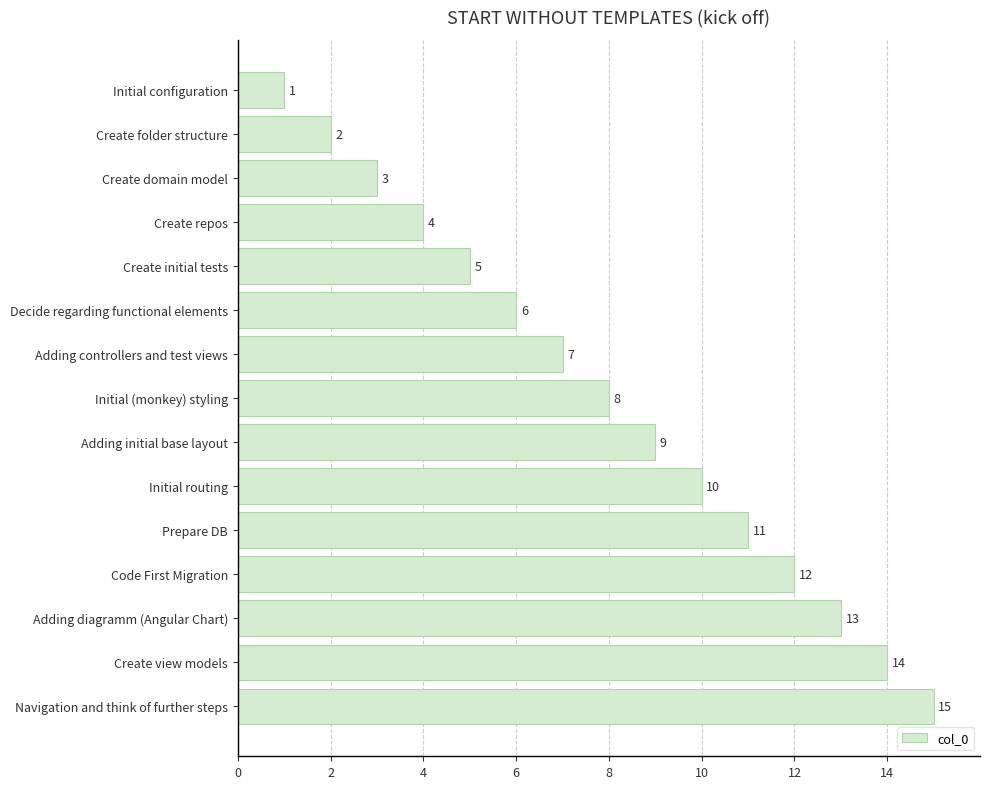

What is the approximate value at Code First Migration?

12